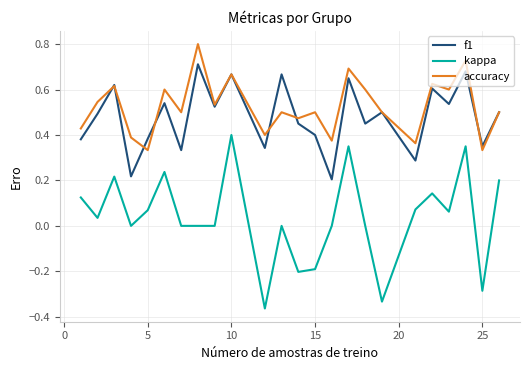

Which series has the widest spread of values?

kappa